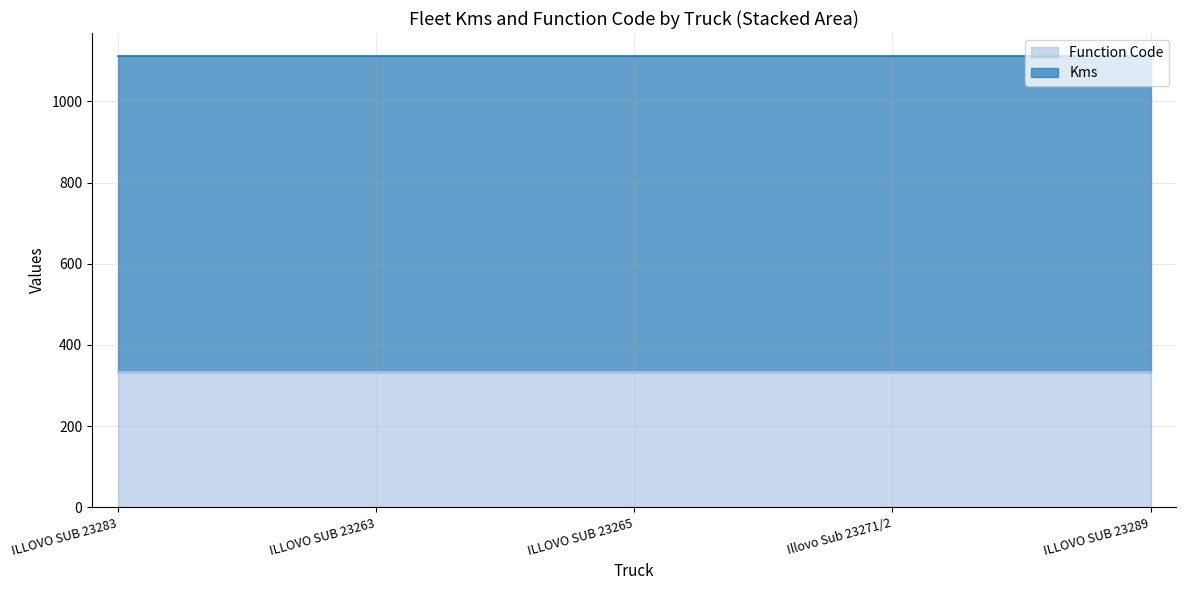

What position from the left is Illovo Sub 23271/2?

4